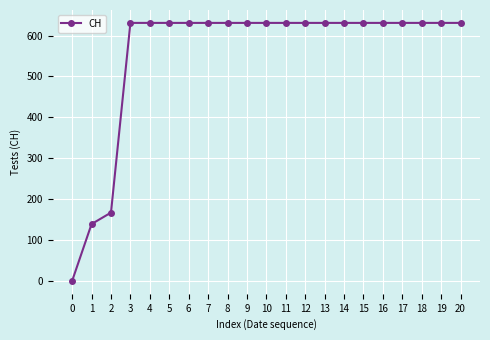

What is the approximate value at 19, to the nearest 50?

650